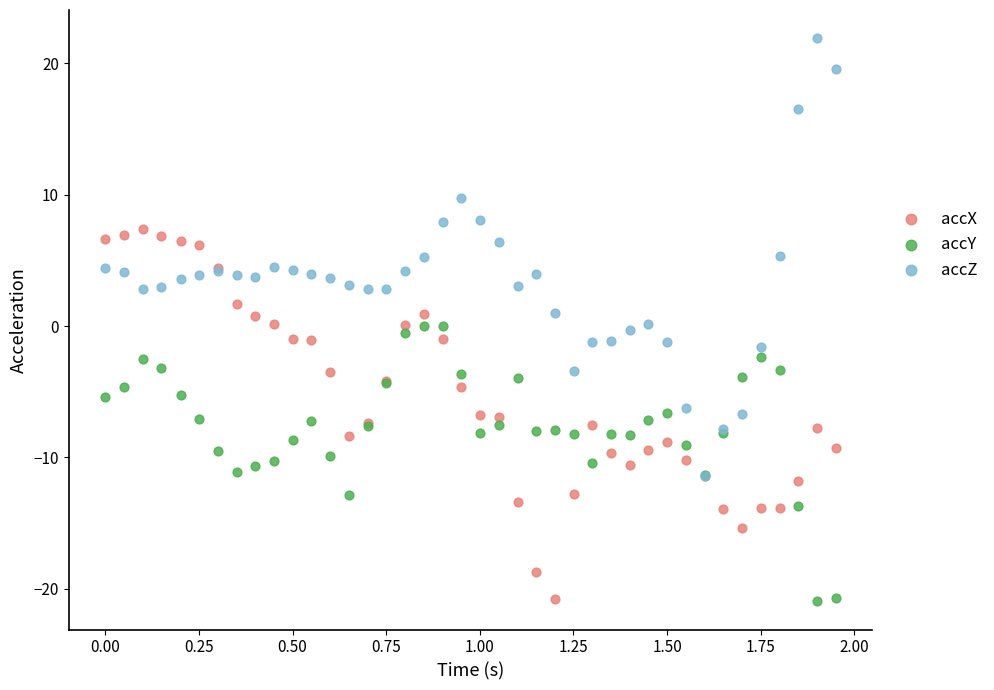

Which series has the largest Y range (max minus min)?

accZ